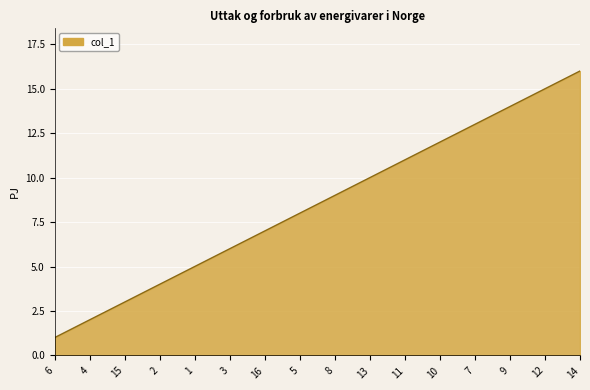

The value at 5 is 8. True or false?

True